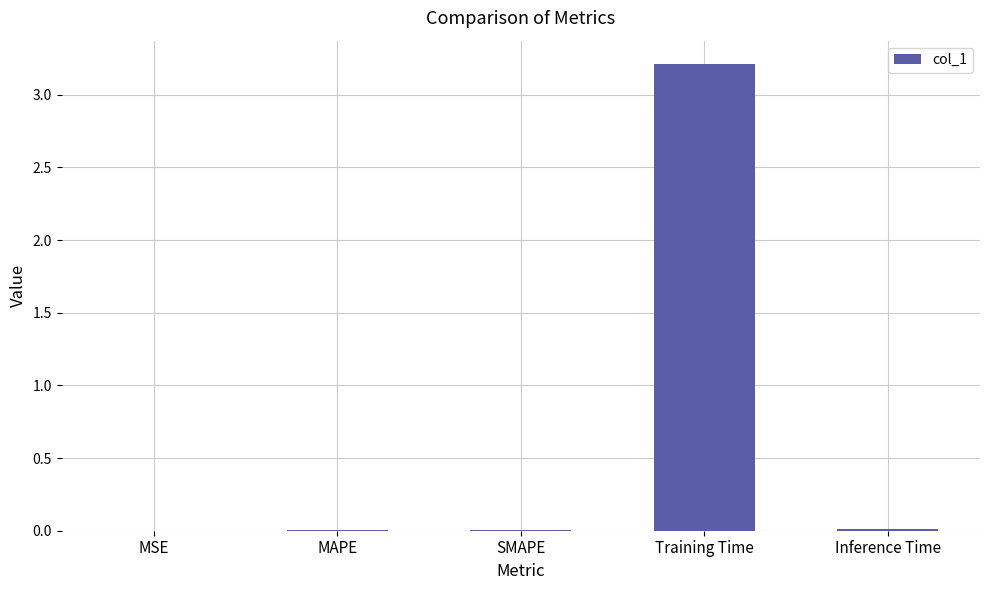

What is the sum of all values?

3.2